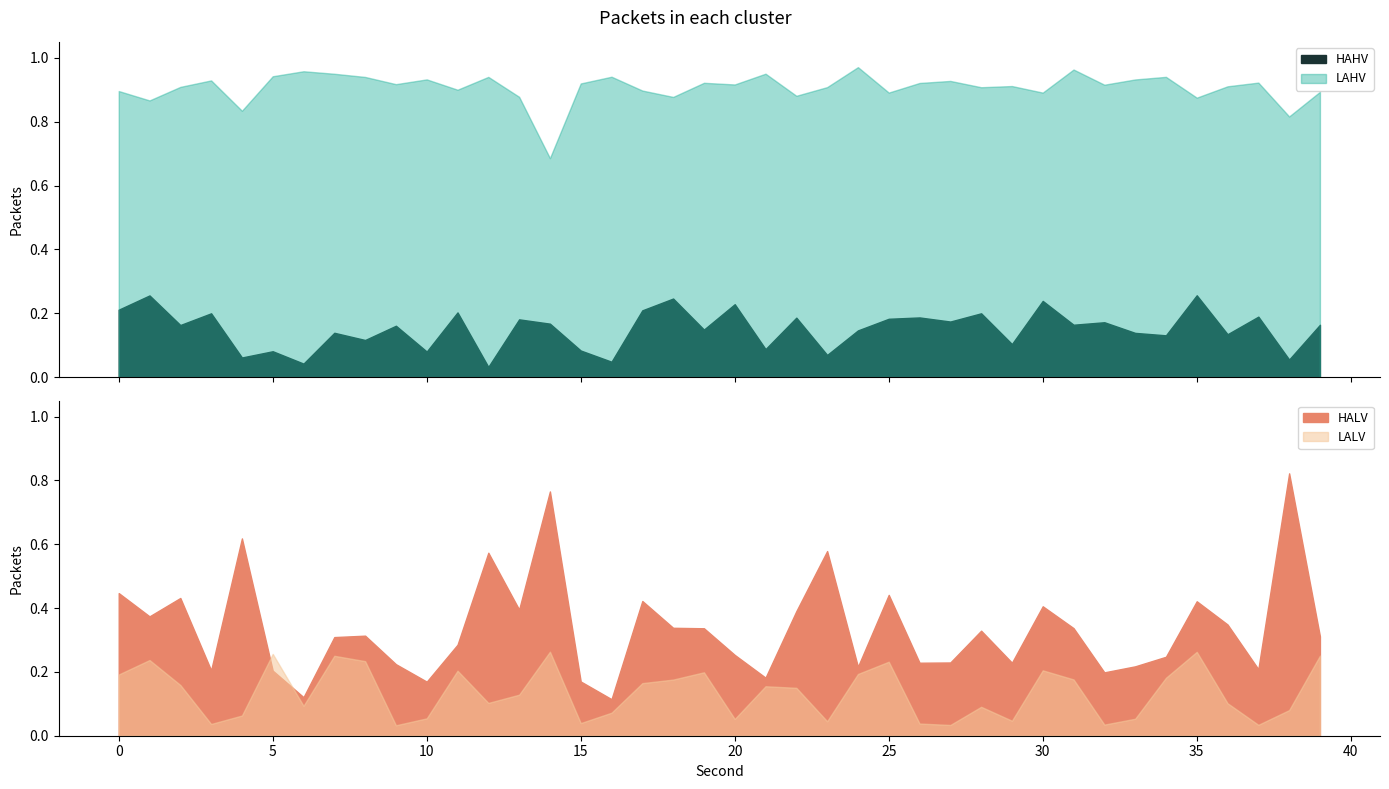

Count the number of categories in the chart.

40